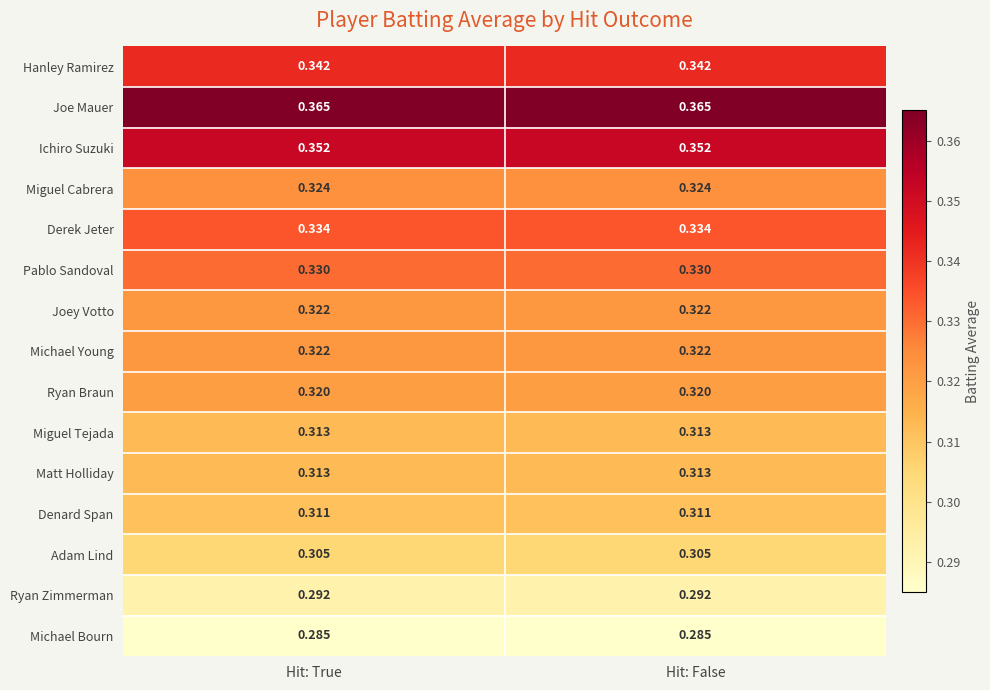

Is the value of Pablo Sandoval at Hit: True greater than the value of Ichiro Suzuki at Hit: False?

No